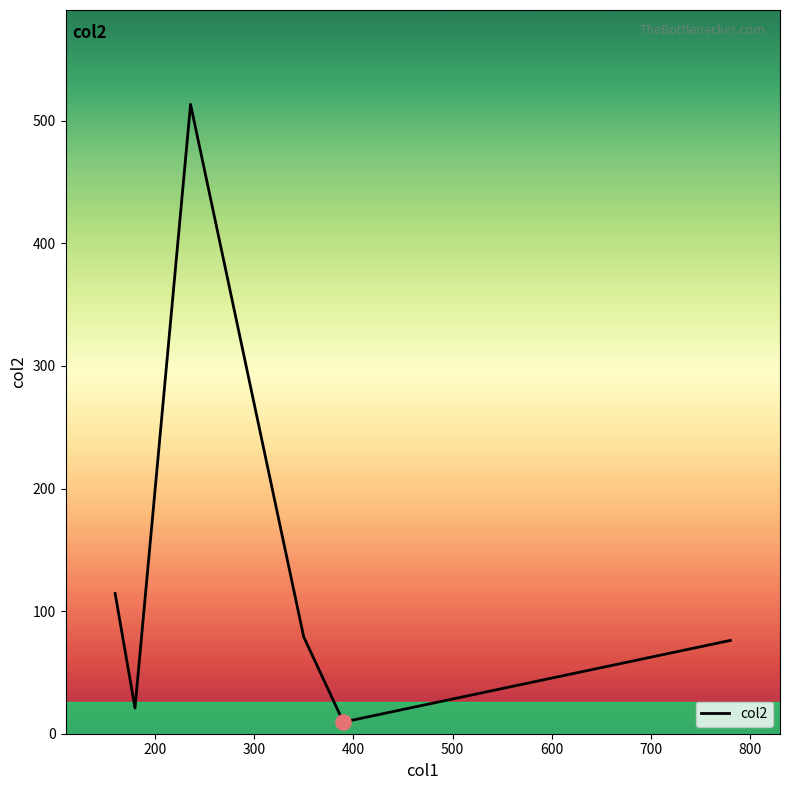

What is the greatest value displayed?

513.4